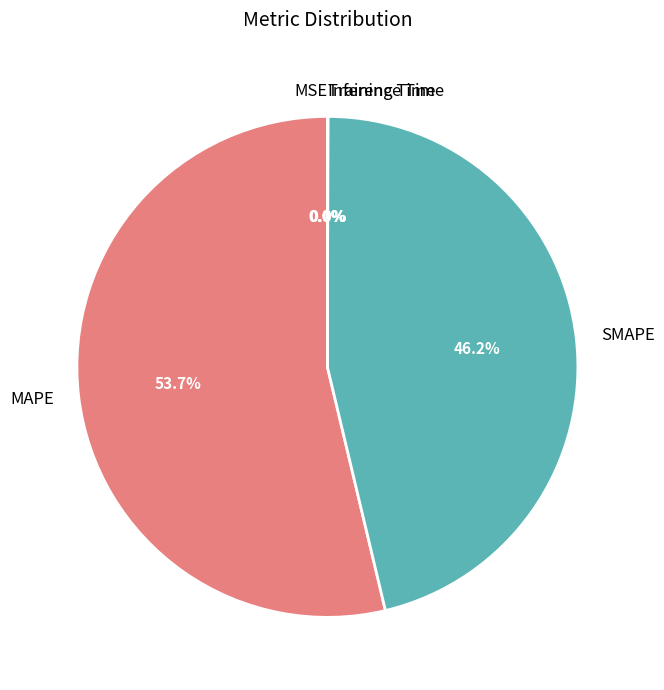

What portion of the pie excludes SMAPE?

53.8%